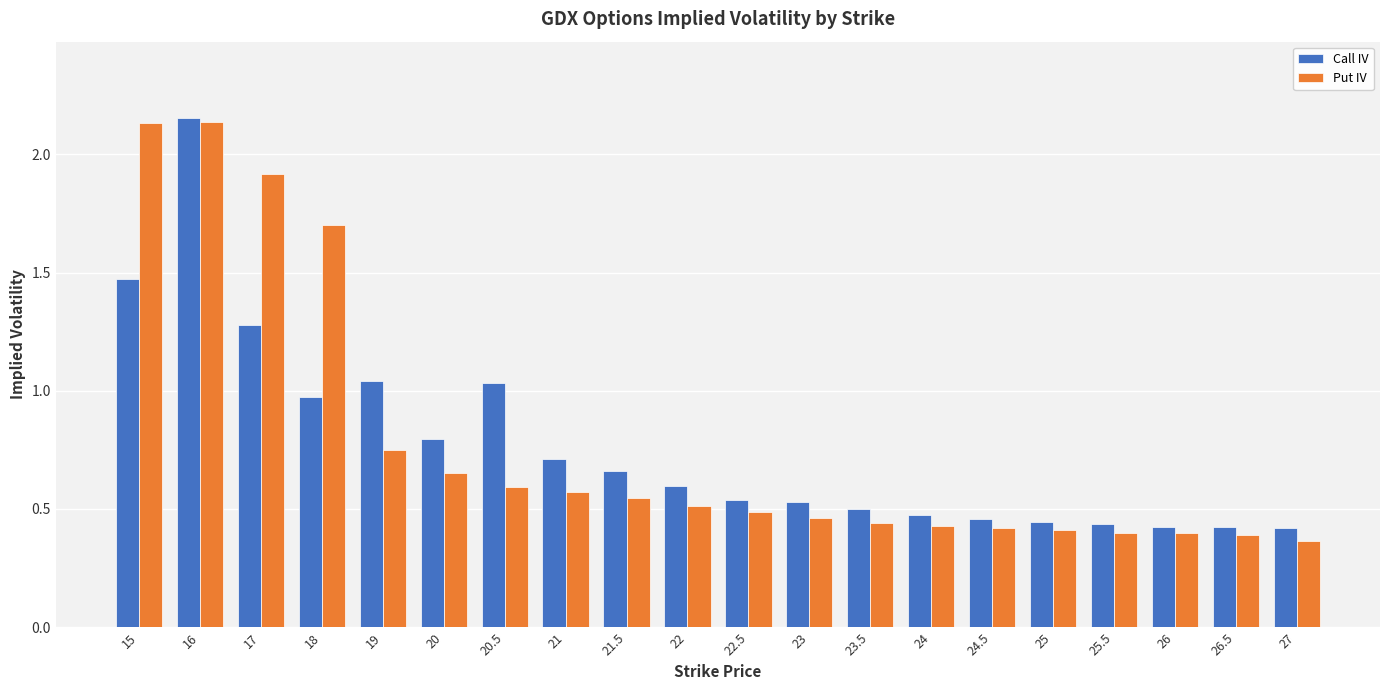

Is it true that Call IV equals 0.7 at 26.5?

False